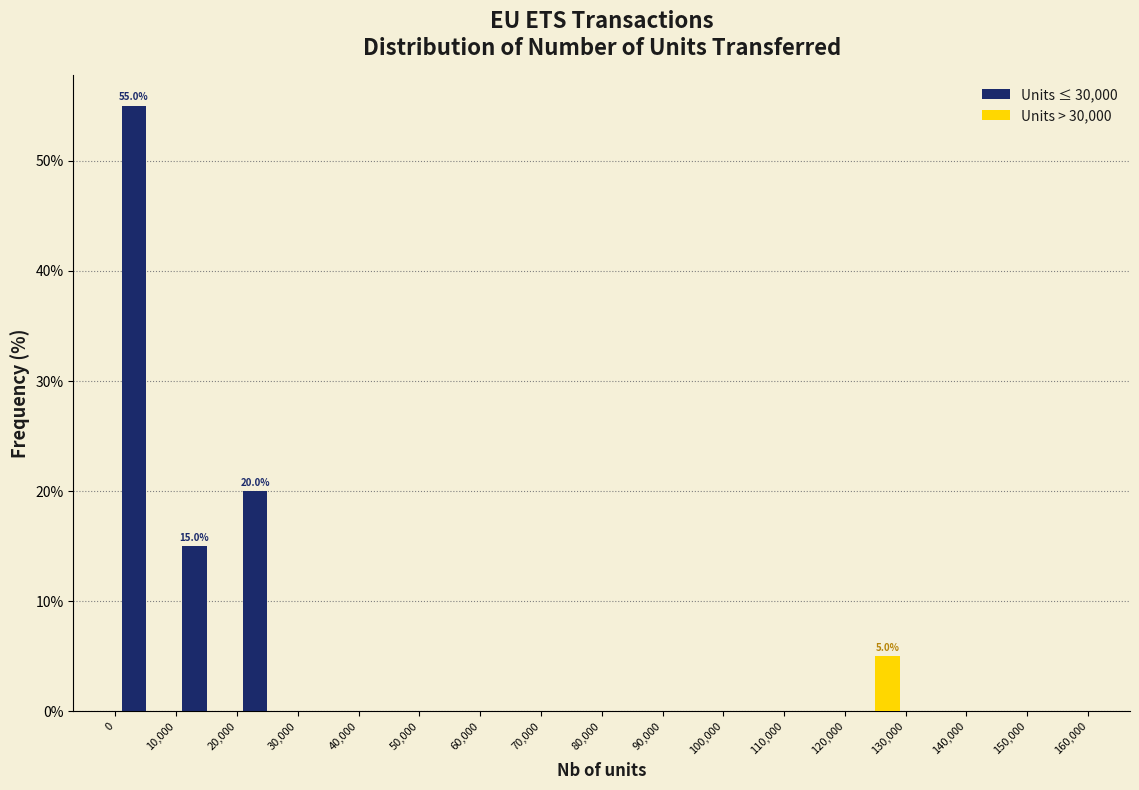

In the Units > 30,000 series, which range on the x-axis has the tallest bar?

120,000 to 130,000